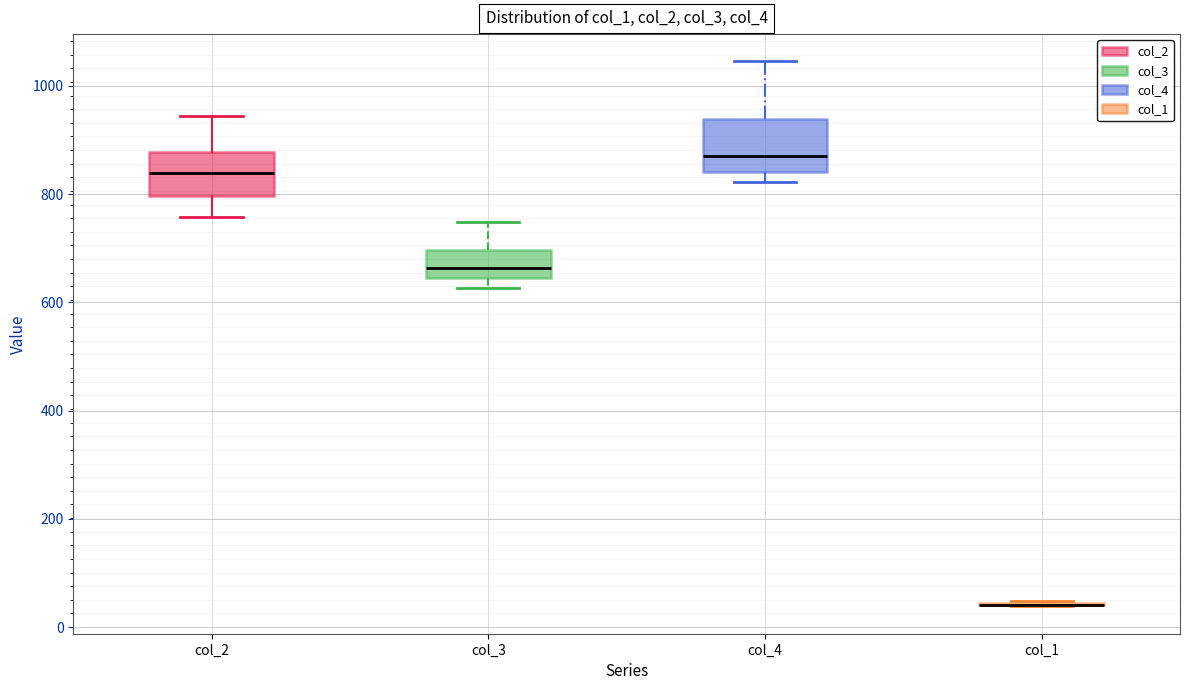

Reading left to right, transcribe this box plot: for each box, give where its median line is, the range the box spans, and where its two whiskers end, as read against the y-axis. The values are not printed on the chart, so give them approximately, as read against the axis.

col_2: median 840, box 800 to 880, whiskers 760 to 940
col_3: median 660, box 640 to 700, whiskers 620 to 740
col_4: median 880, box 840 to 940, whiskers 820 to 1040
col_1: box collapsed to a line at 40, whiskers 40 to 40